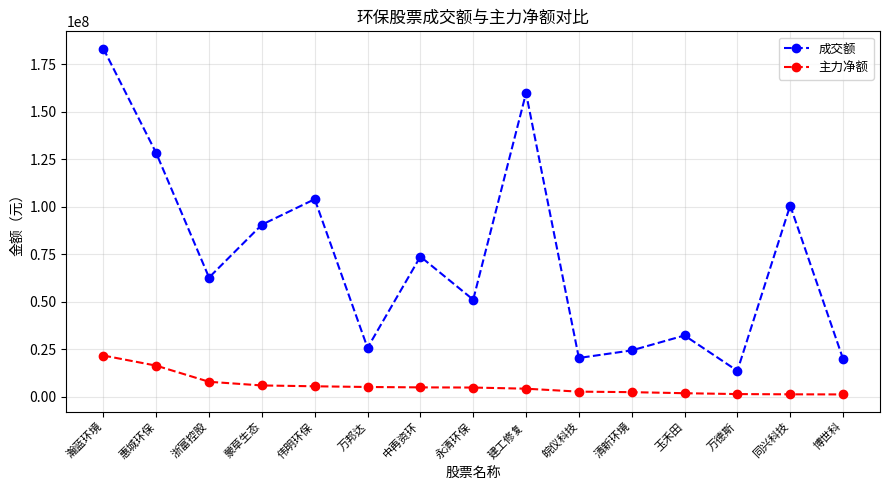

Which series has the widest spread of values?

成交额